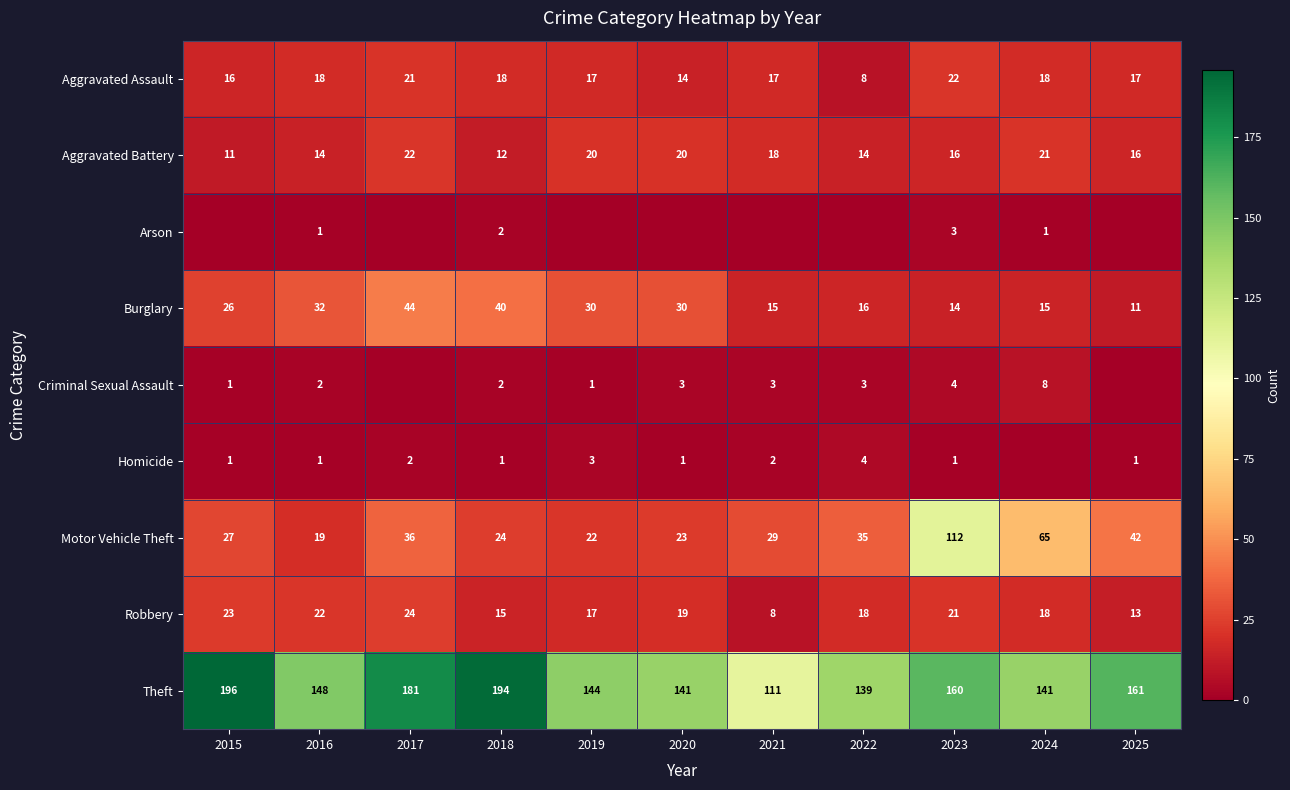

At how many categories does at least one series exceed 192?

2